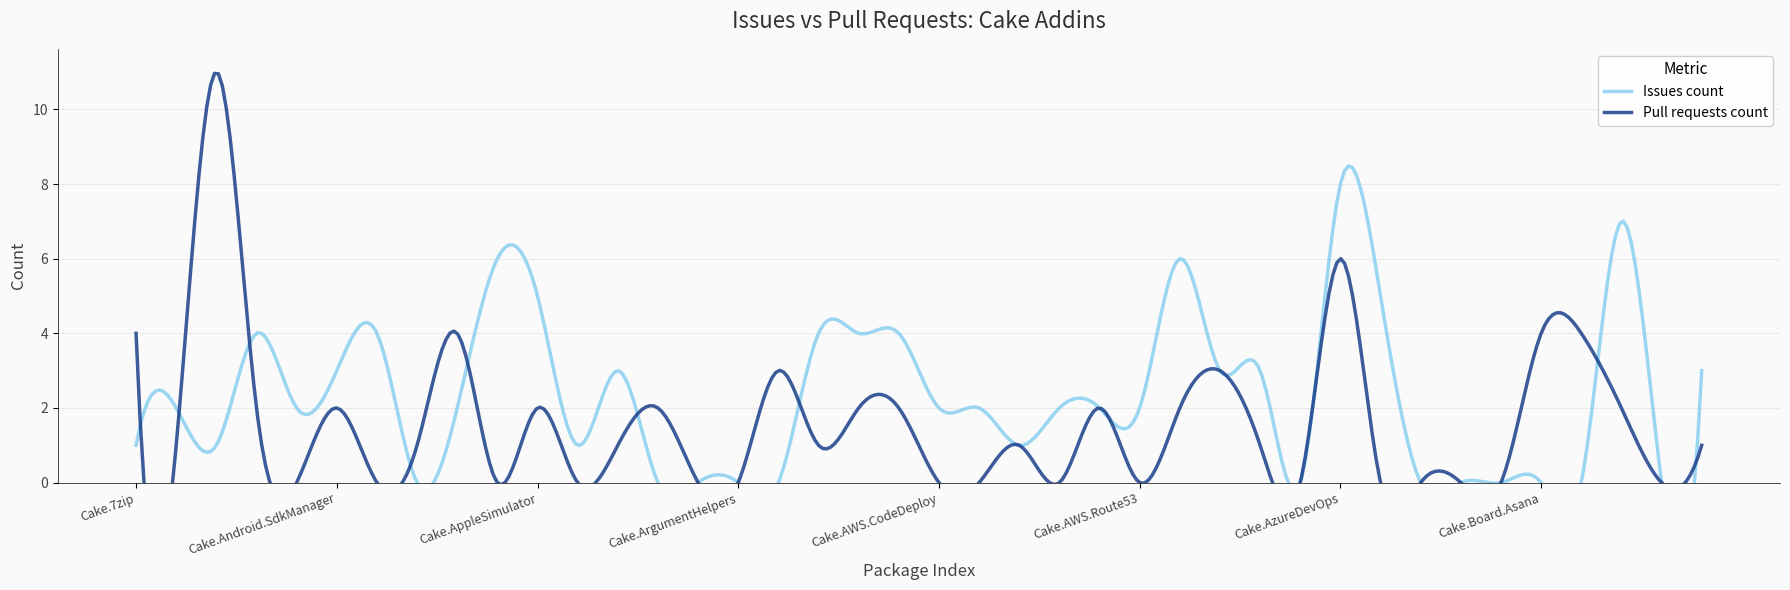

What is the highest value of the Pull requests count series?

11